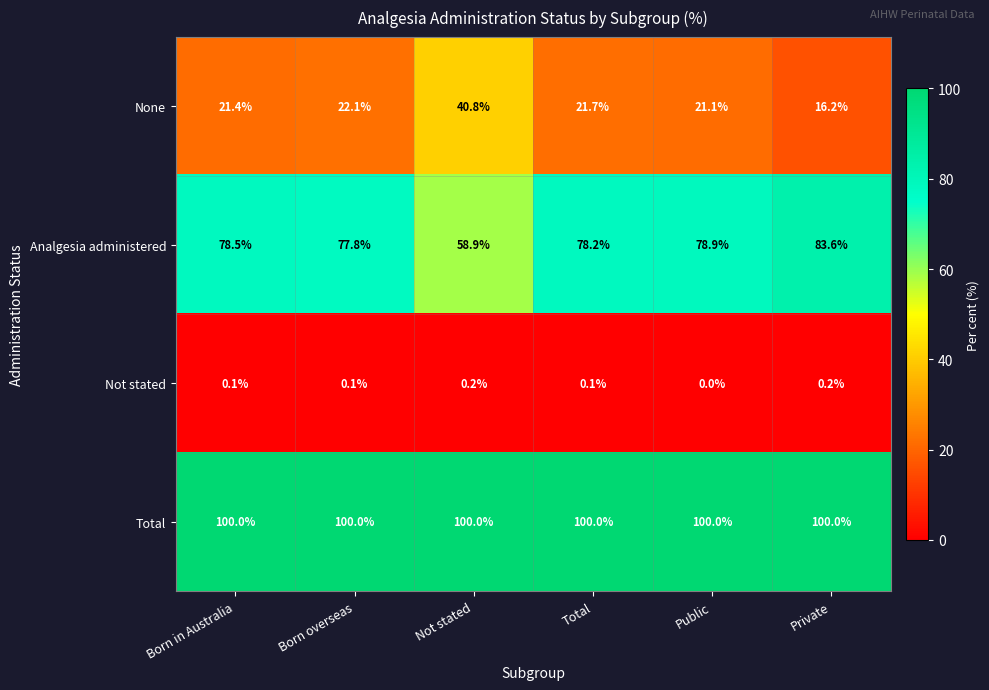

How many distinct data groups are displayed?

4